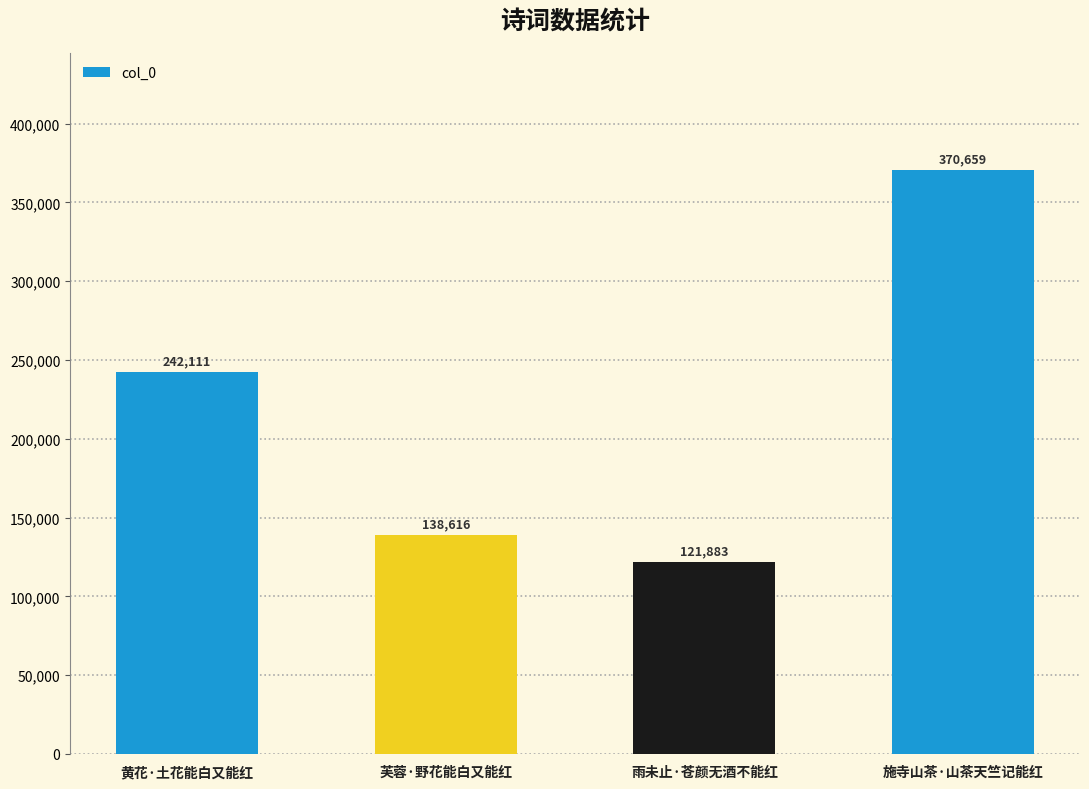

How many data points are less than 242111?

2